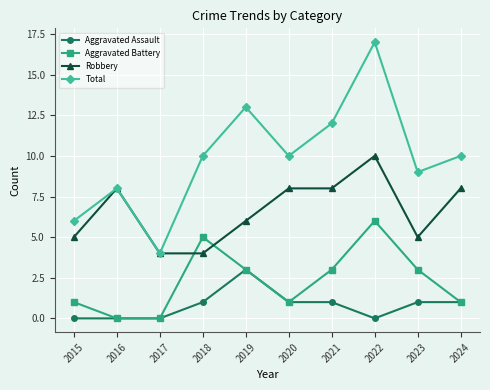

Reading right to left, transcribe all the data shown in this chart.

Aggravated Assault: 2024=1	2023=1	2022=0	2021=1	2020=1	2019=3	2018=1	2017=0	2016=0	2015=0
Aggravated Battery: 2024=1	2023=3	2022=6	2021=3	2020=1	2019=3	2018=5	2017=0	2016=0	2015=1
Robbery: 2024=8	2023=5	2022=10	2021=8	2020=8	2019=6	2018=4	2017=4	2016=8	2015=5
Total: 2024=10	2023=9	2022=17	2021=12	2020=10	2019=13	2018=10	2017=4	2016=8	2015=6